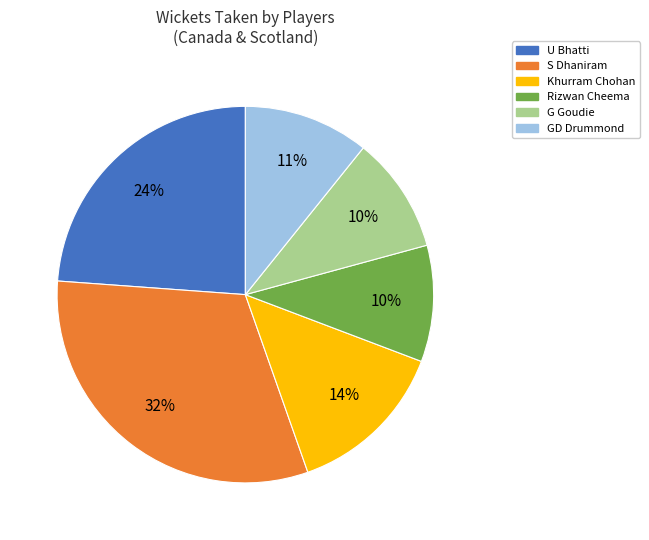

Is there a majority slice in this chart?

No